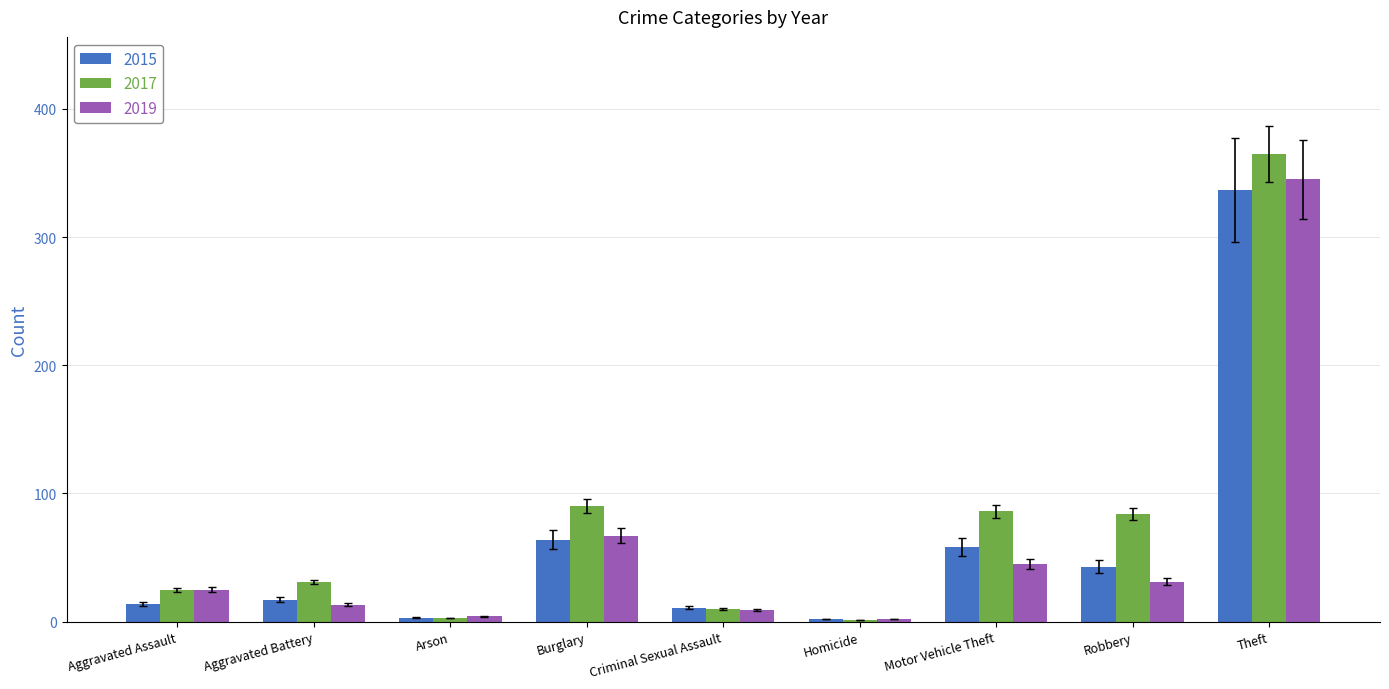

The value of 2017 at Motor Vehicle Theft is 114. True or false?

False